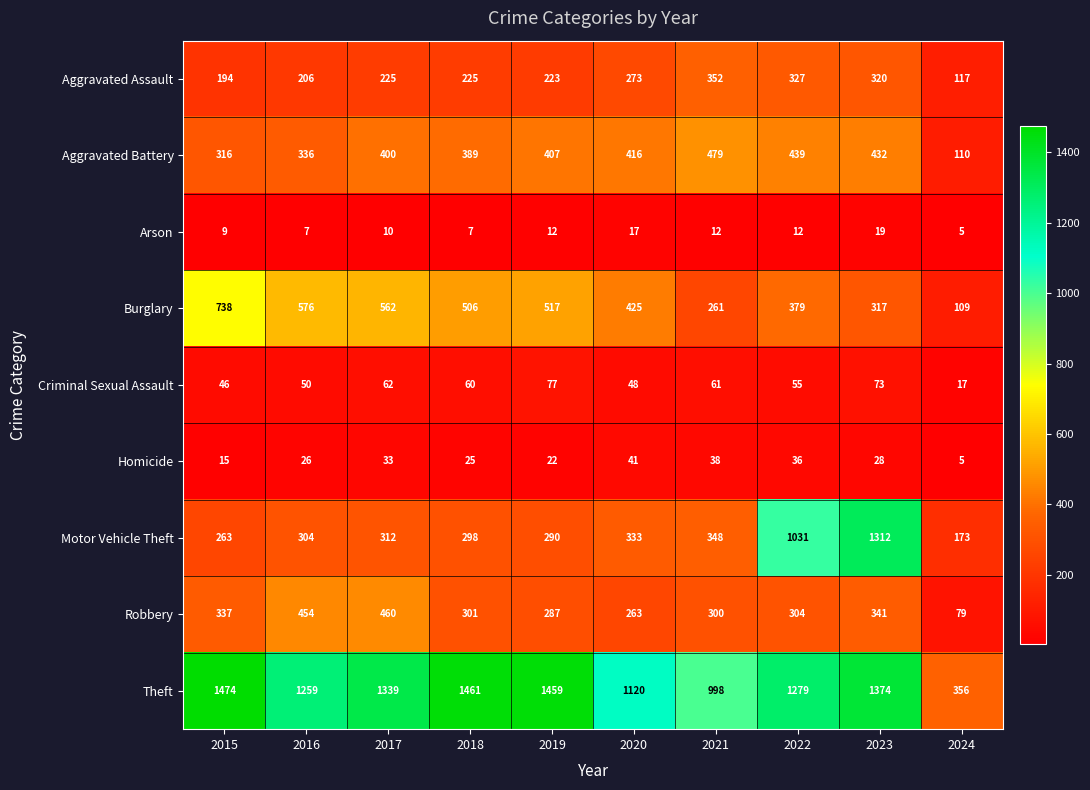

List the series in order of their peak value, lowest first.

Arson, Homicide, Criminal Sexual Assault, Aggravated Assault, Robbery, Aggravated Battery, Burglary, Motor Vehicle Theft, Theft